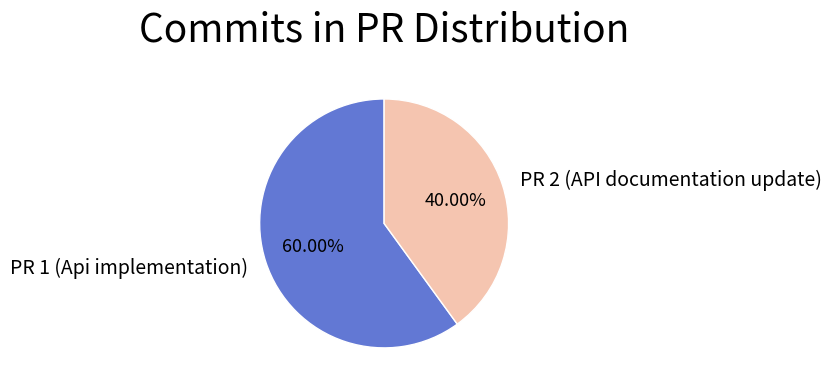

To the nearest percent, what is the average slice percentage?

50%